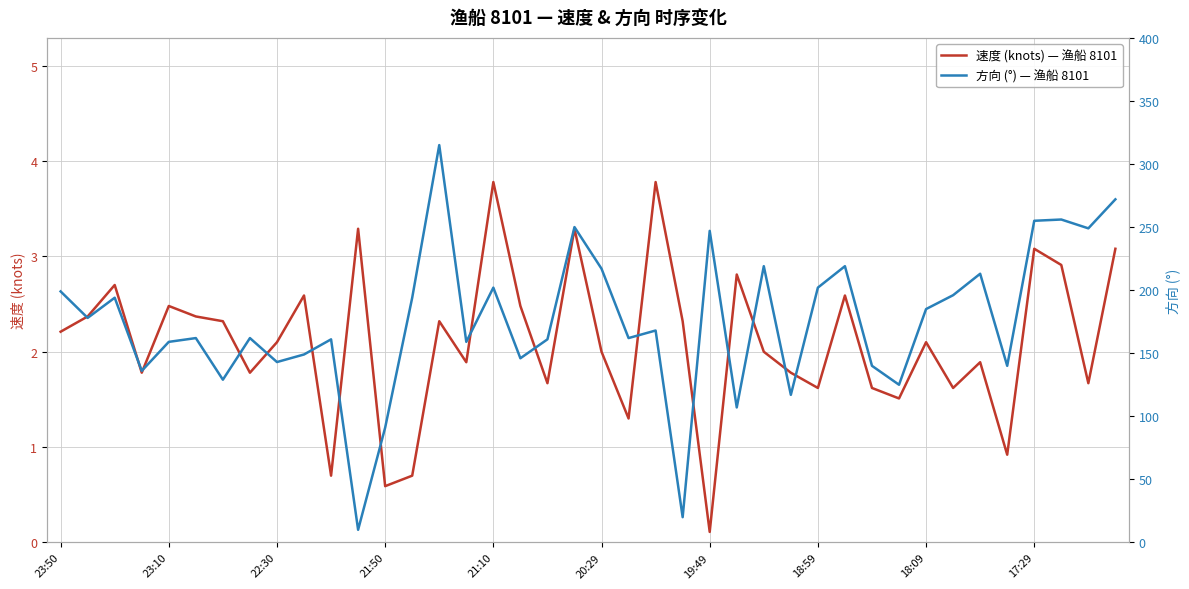

What is the label of the 18th point from the left?

17